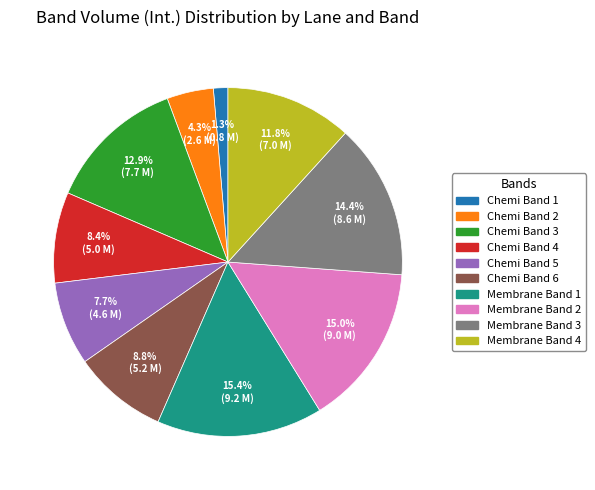

Is there any slice that represents more than half of the pie?

No